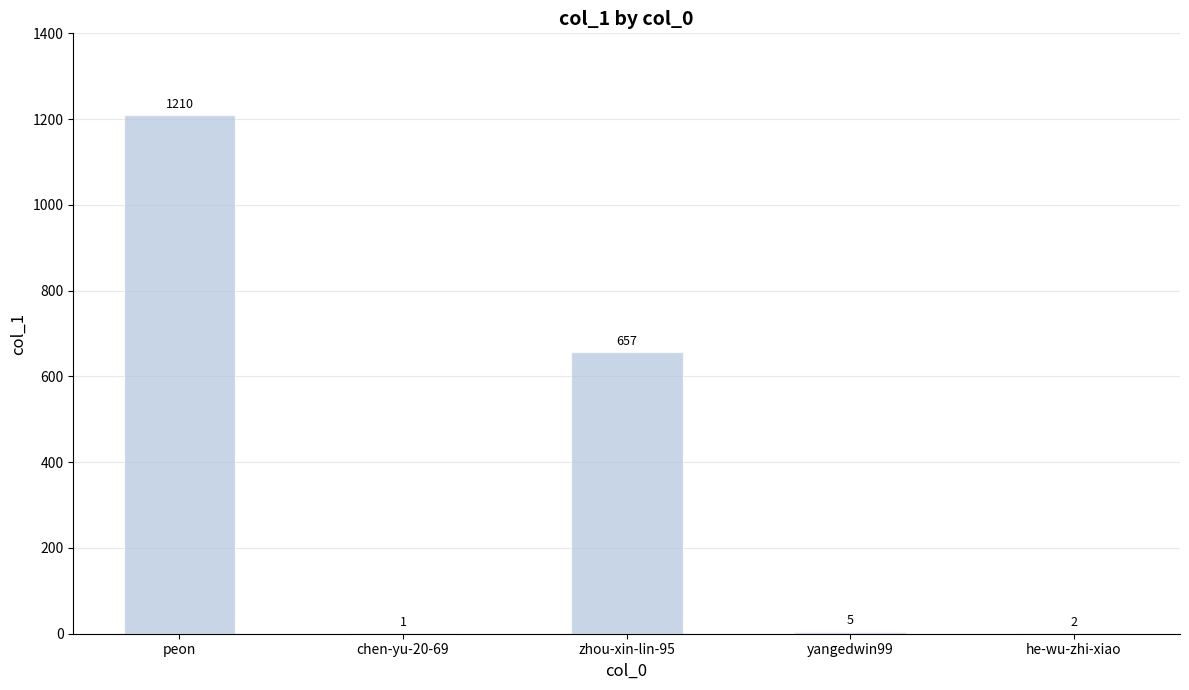

Does the chart contain stacked bars?

No